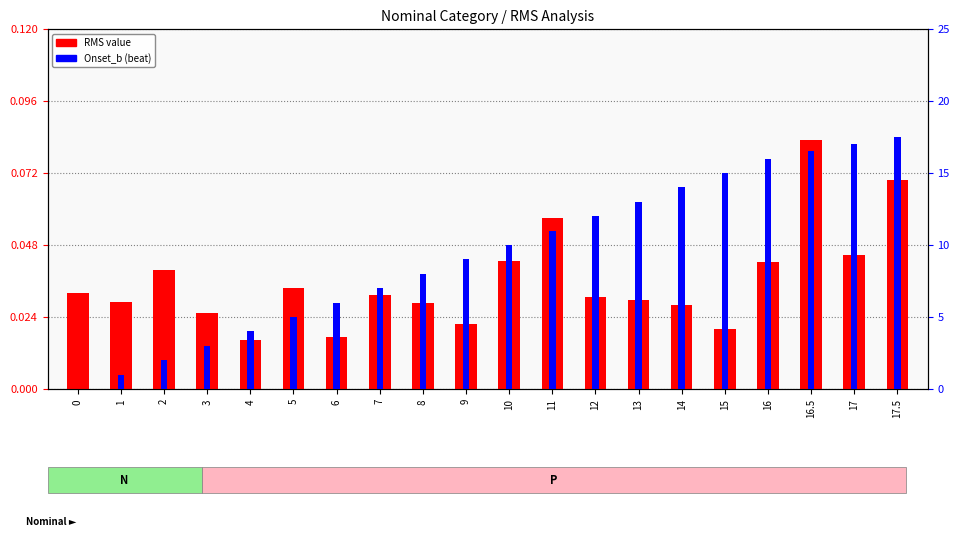

Reading right to left, what are all the values shown in this chart?

RMS (N group): 17.5=0.1	17=0.0	16.5=0.1	16=0.0	15=0.0	14=0.0	13=0.0	12=0.0	11=0.1	10=0.0	9=0.0	8=0.0	7=0.0	6=0.0	5=0.0	4=0.0	3=0.0	2=0.0	1=0.0	0=0.0
Onset_b (N group): 17.5=17.5	17=17.0	16.5=16.5	16=16.0	15=15.0	14=14.0	13=13.0	12=12.0	11=11.0	10=10.0	9=9.0	8=8.0	7=7.0	6=6.0	5=5.0	4=4.0	3=3.0	2=2.0	1=1.0	0=0.0